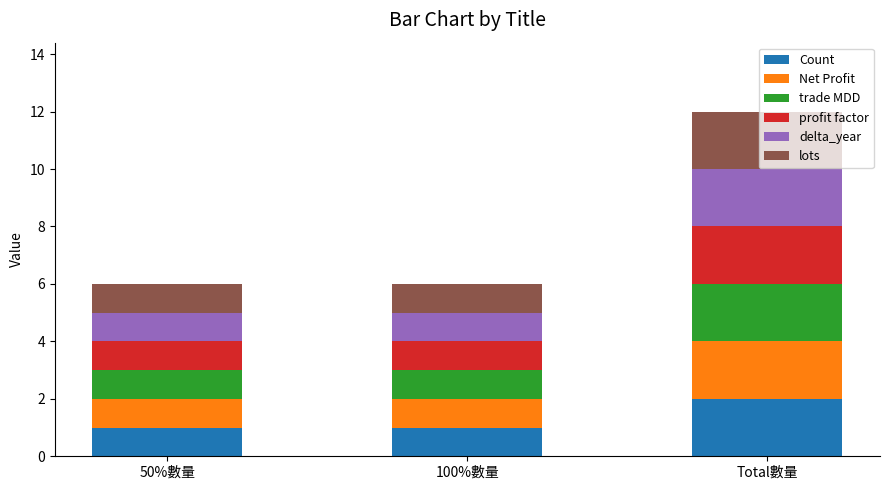

Which category has the highest value in the Count series?

Total數量